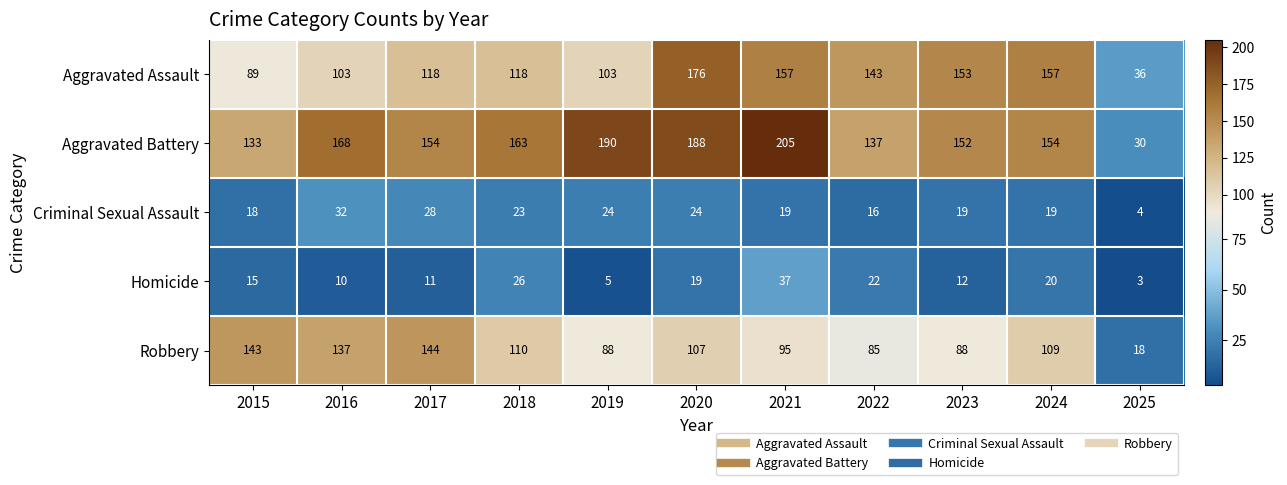

Count the number of data series in this chart.

5